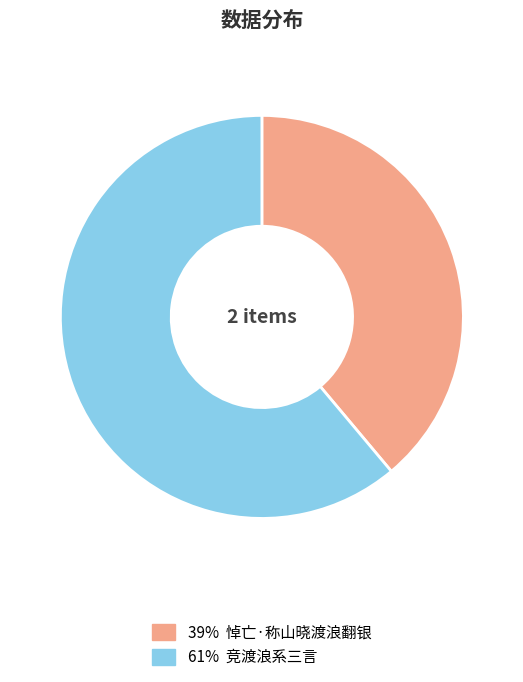

Is there any slice that represents more than half of the pie?

Yes